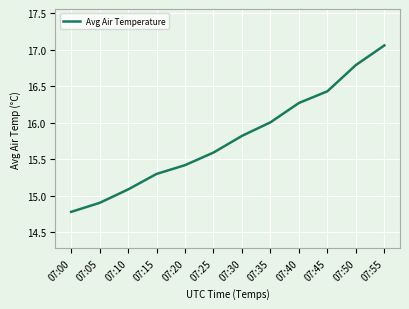

What is the change in value from 07:05 to 07:50?

+1.9